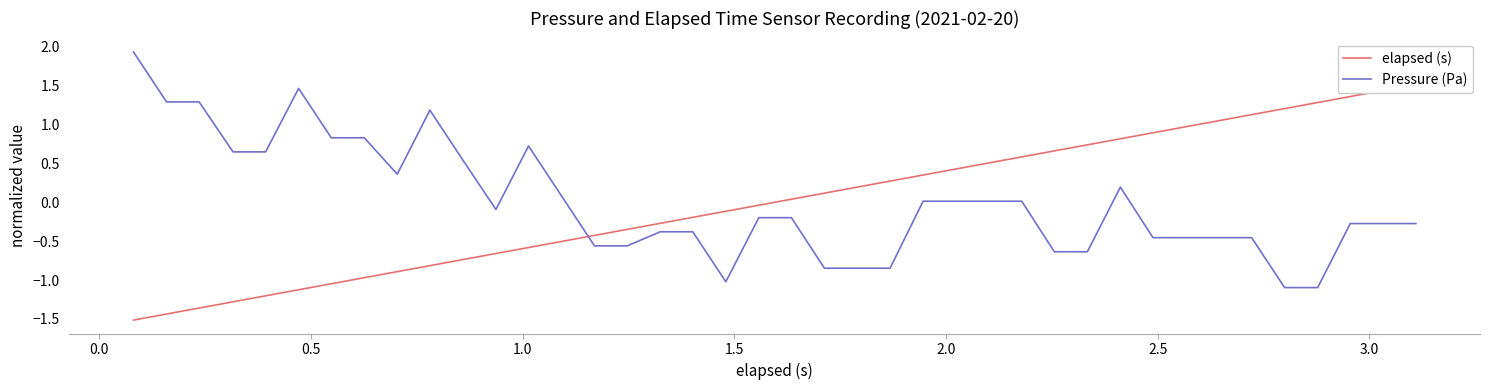

True or false: Pressure (Pa) has more than 2 interior local peaks.

True